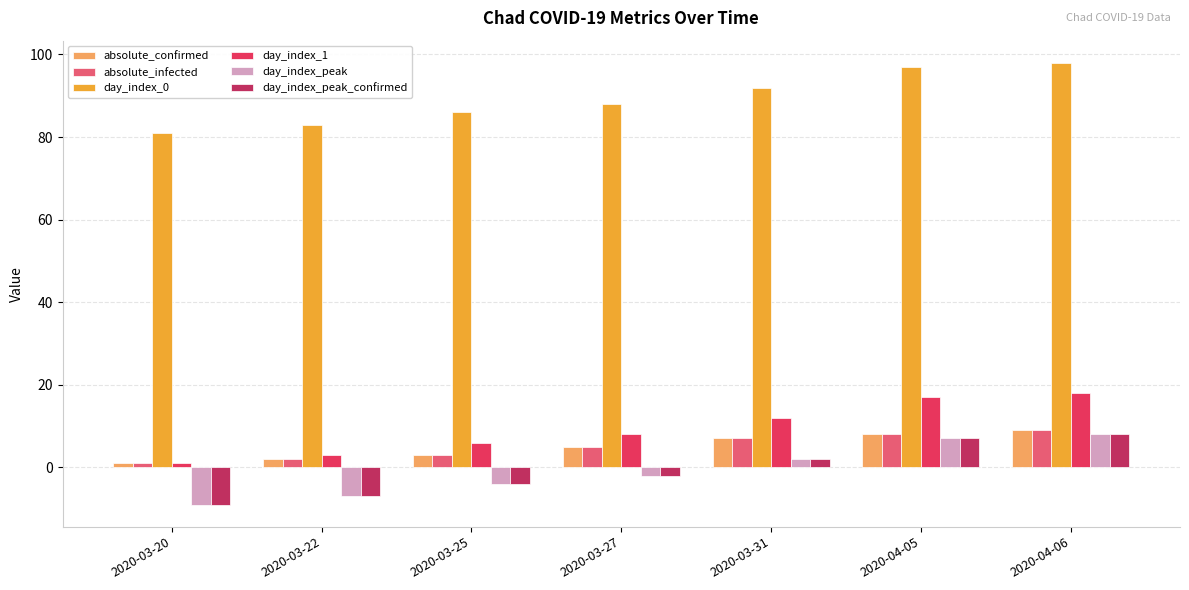

Which series has the largest total across all categories?

day_index_0